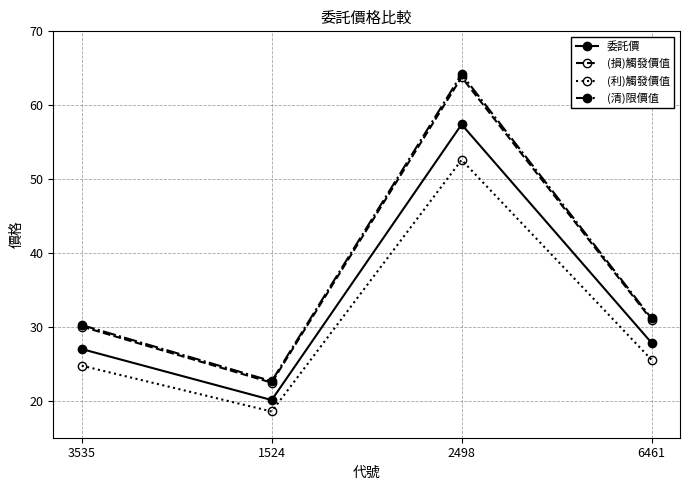

The (清)限價值 series shows 22.6 at 1524. True or false?

True